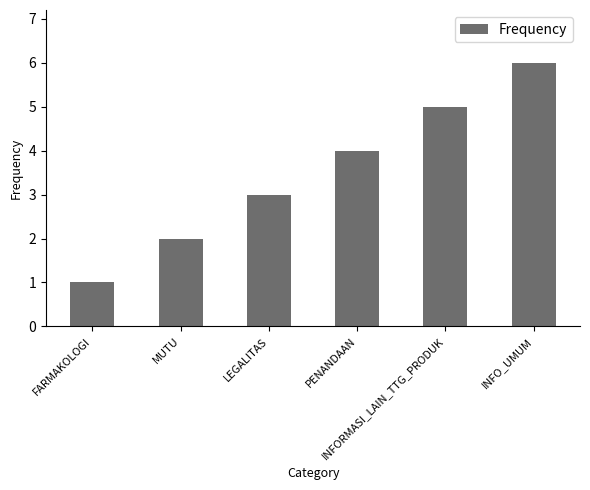

Count the values in the range 2 to 5.

4